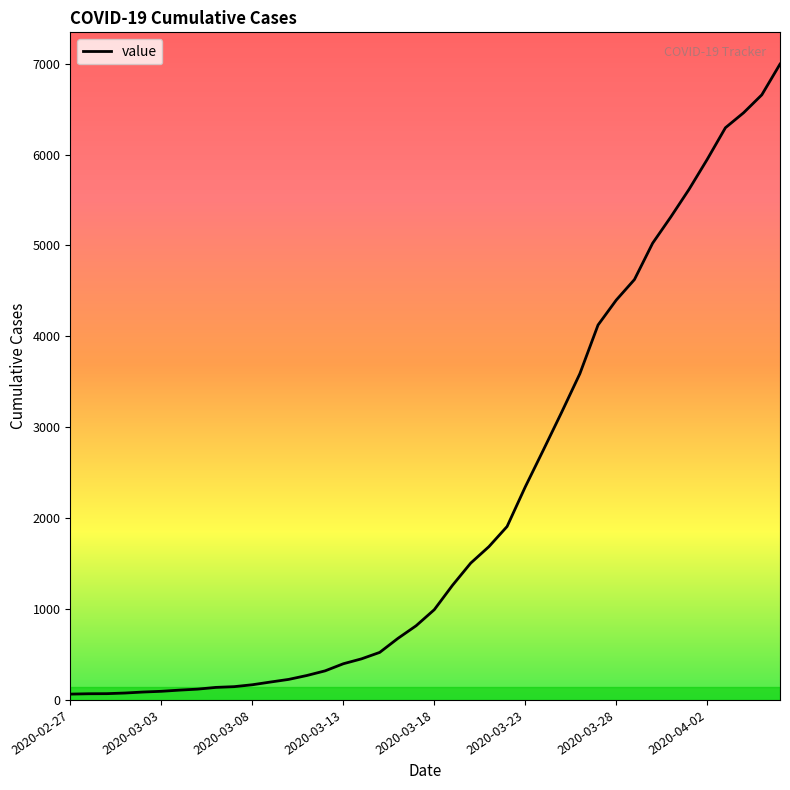

What is the maximum value shown in the chart?

6995